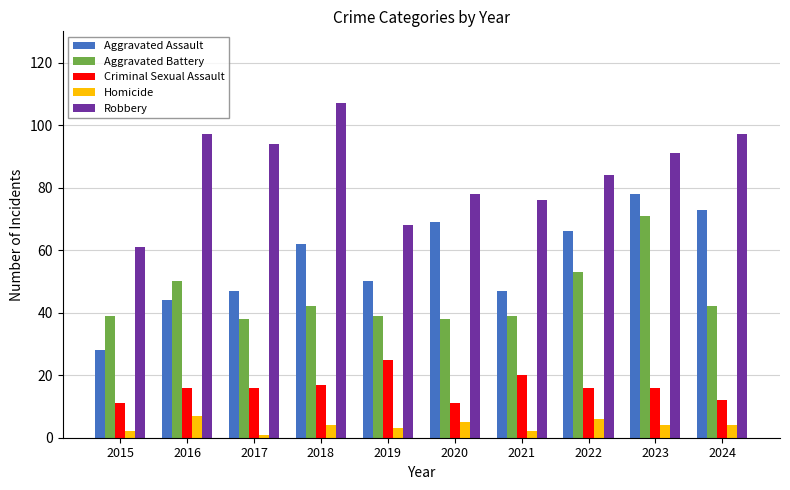

True or false: Aggravated Battery has a value of 62 at 2021.

False